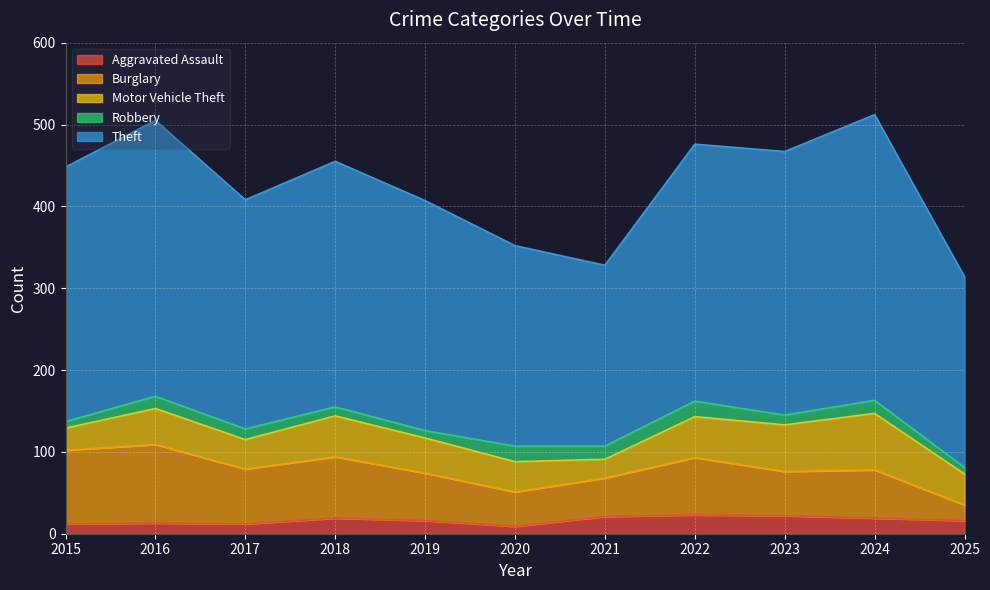

Which series has the largest total across all categories?

Theft